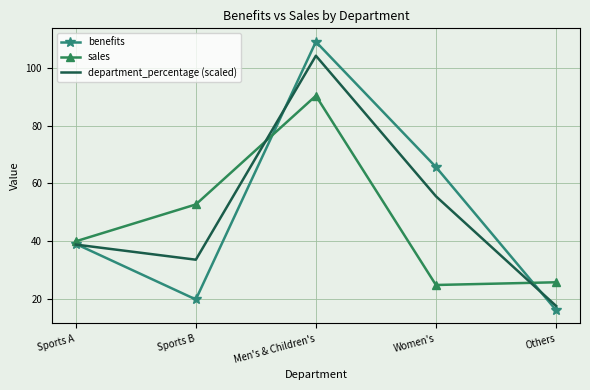

How many categories are shown in the chart?

5